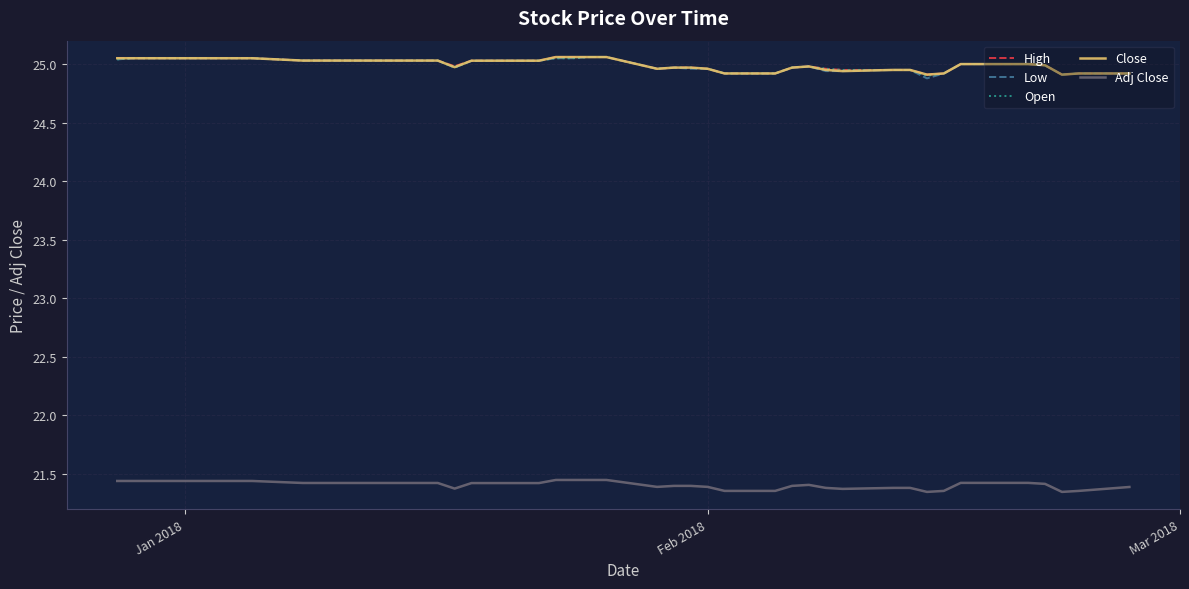

What is the value of the High point at the 15th from the left?

25.0